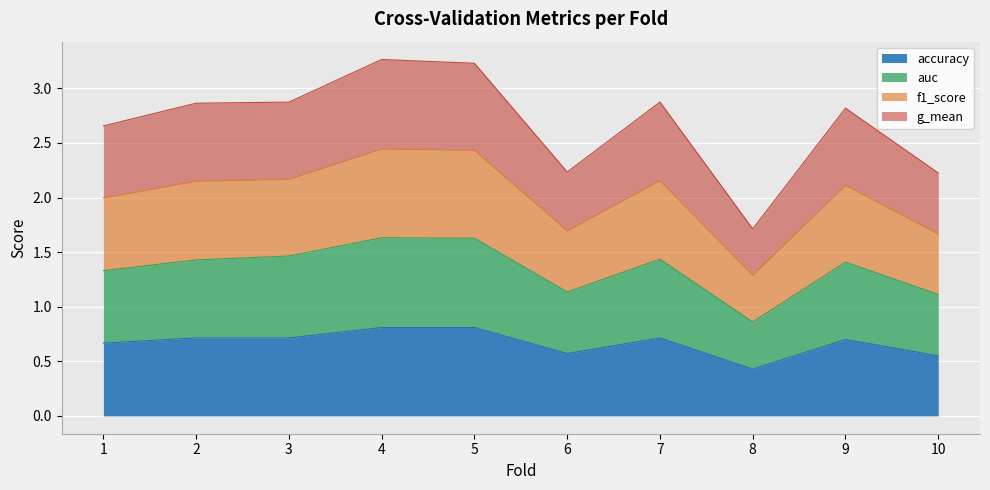

At which label is accuracy closest to 0?

8